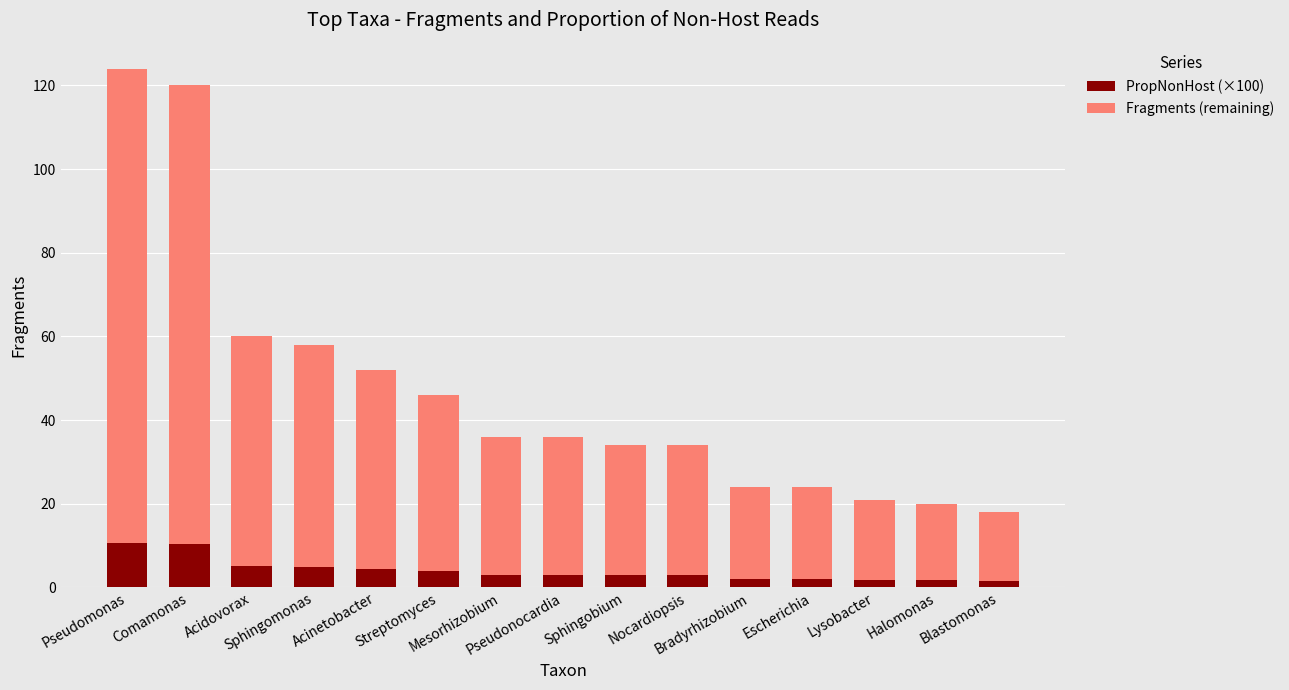

What is the average value of the PropNonHost (×100) series?

4.0